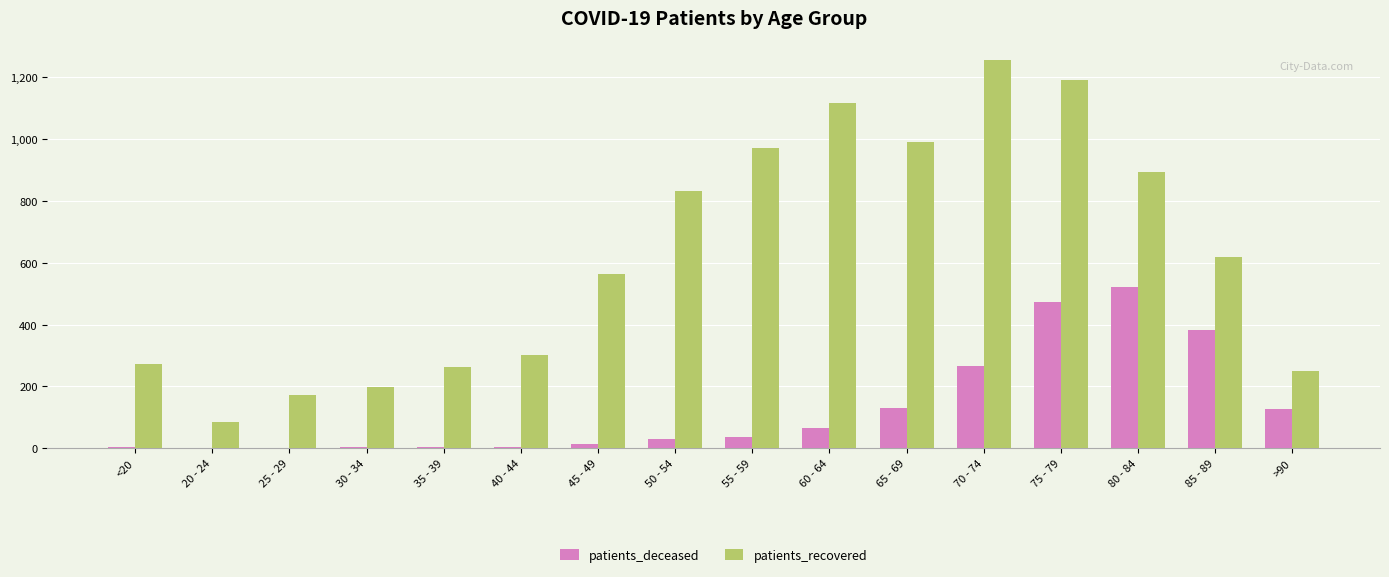

What are all the series names shown in the legend?

patients_deceased, patients_recovered